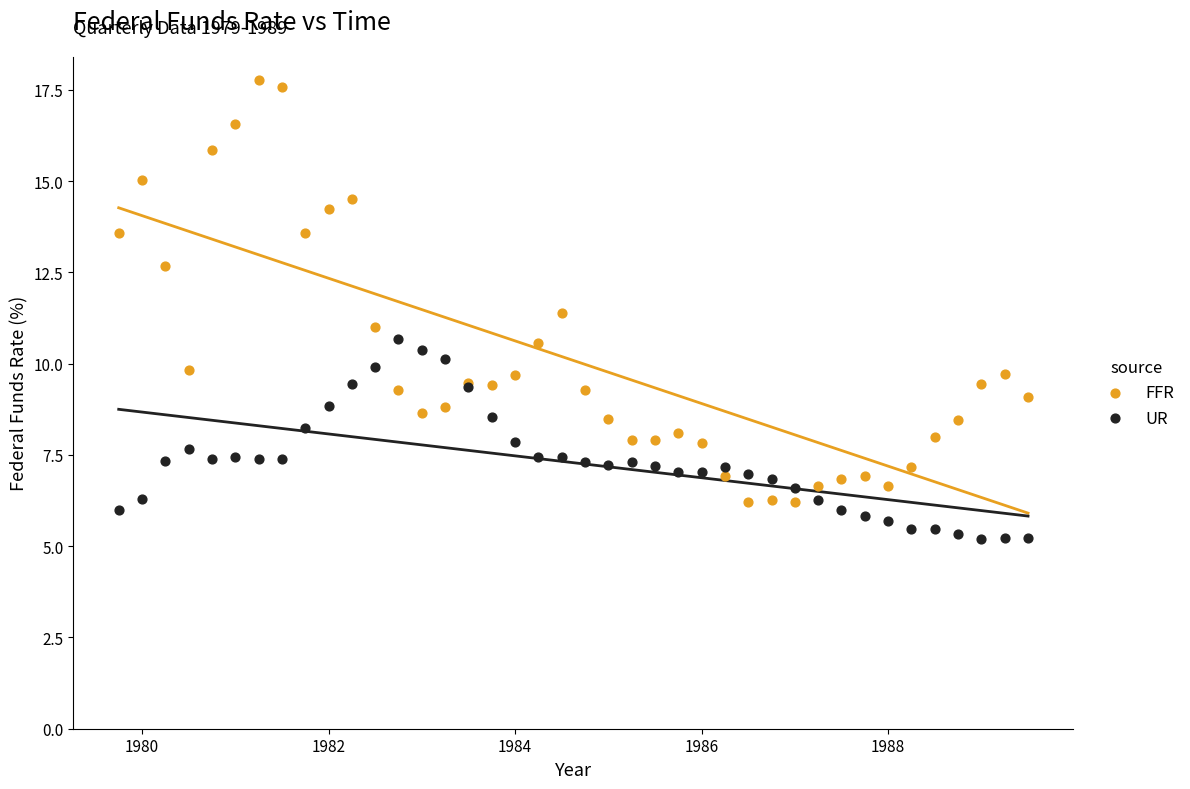

Which series contains the lowest Y value?

UR